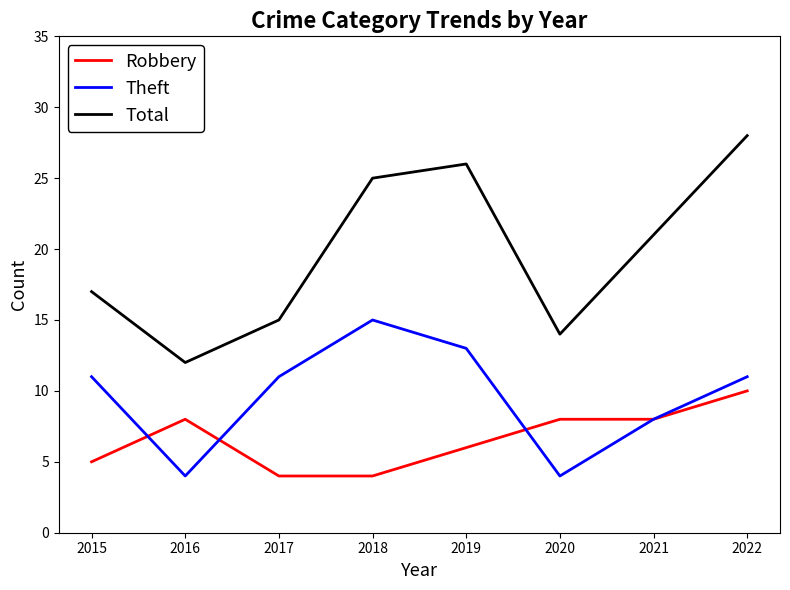

Which category has the highest value in the Robbery series?

2022